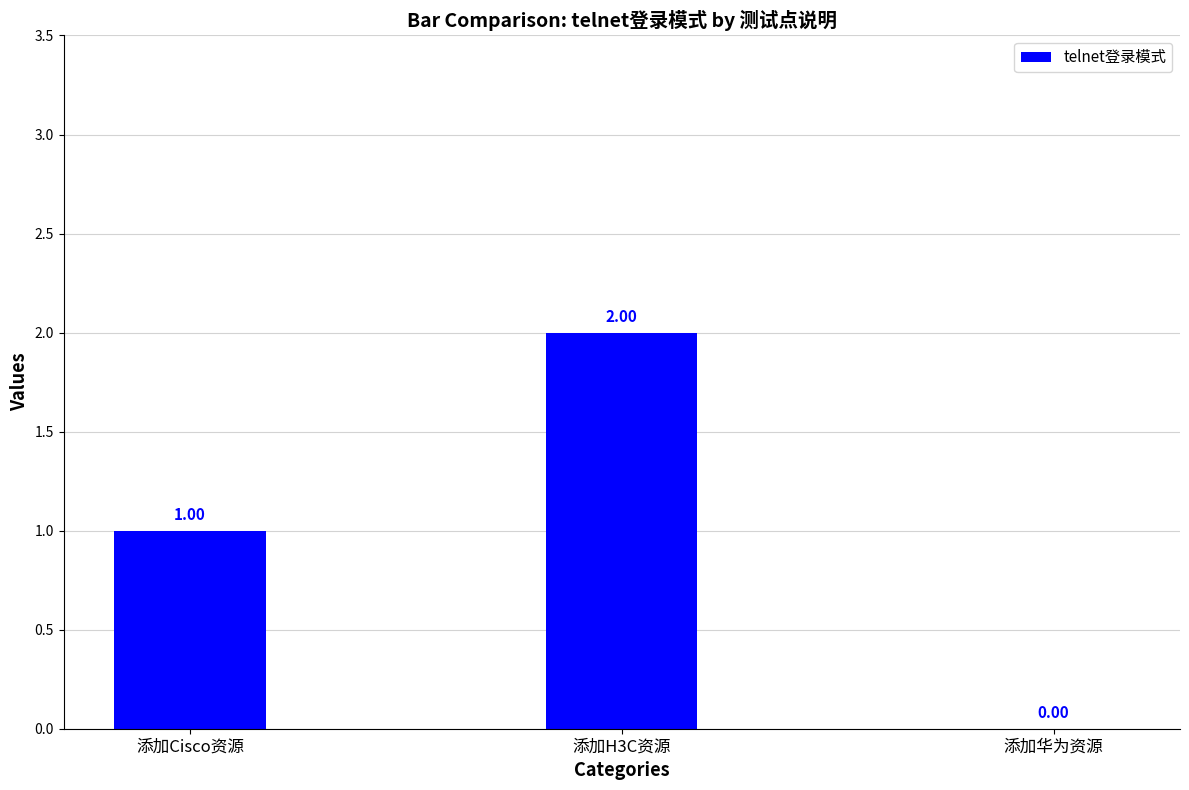

Which has a higher value, 添加Cisco资源 or 添加华为资源?

添加Cisco资源